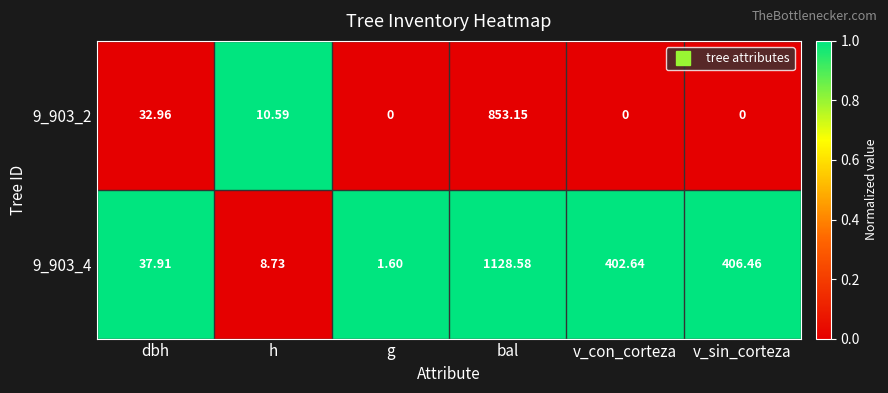

At which label is 9_903_4 closest to 565?

v_sin_corteza